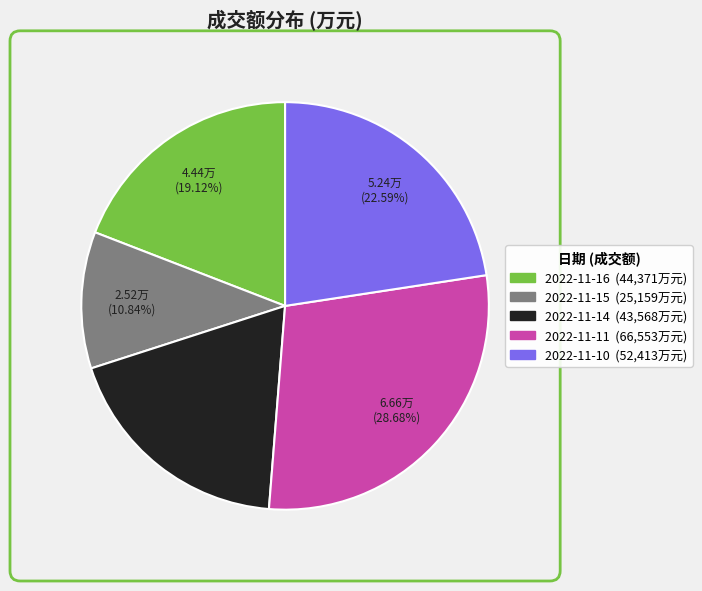

Is it true that 2022-11-16 is 28% of the pie?

False